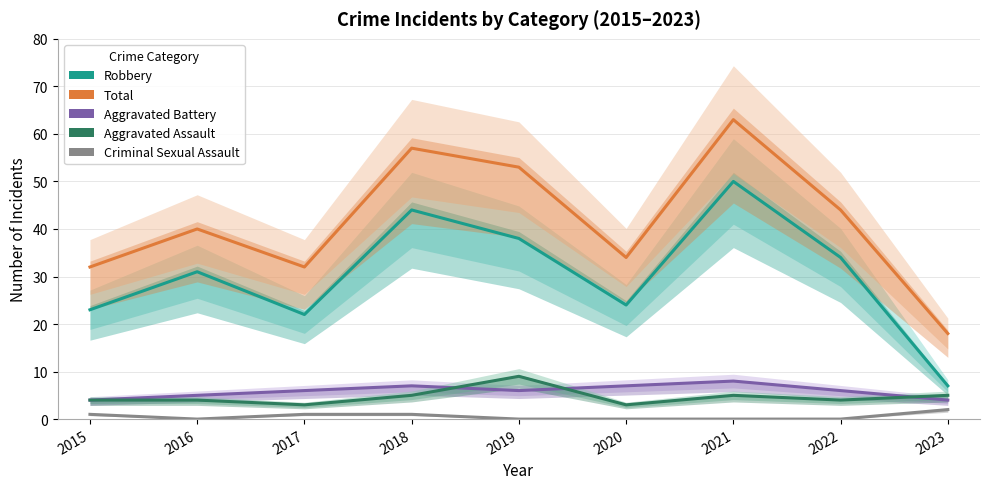

What is the difference between the maximum and minimum values in the Total series?

45